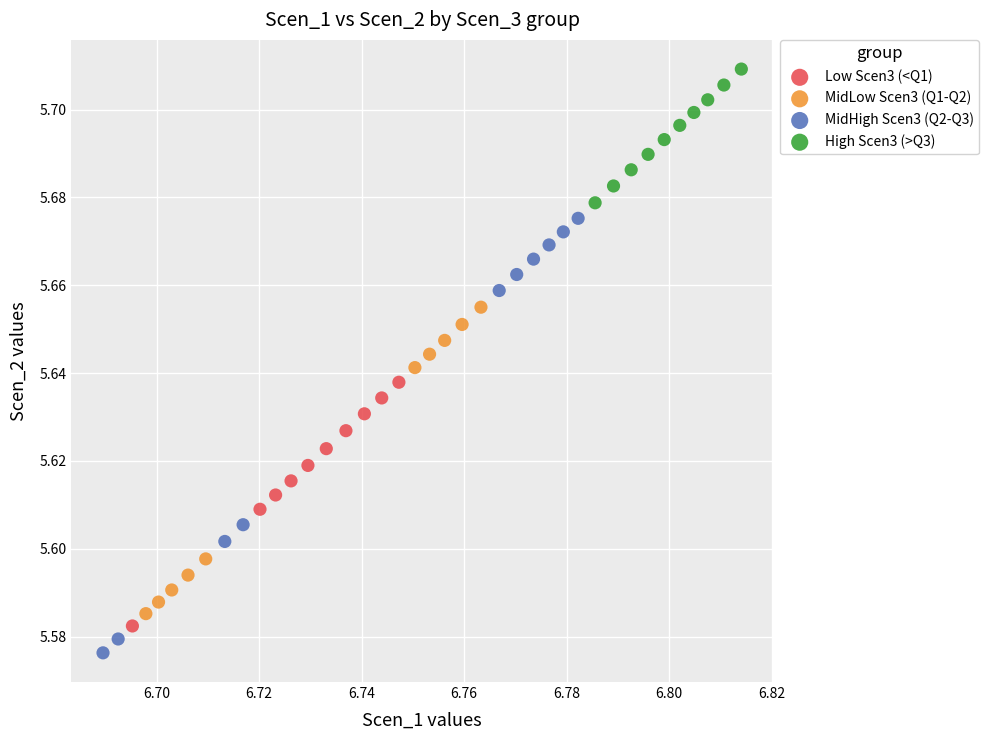

Which series reaches the minimum Y coordinate?

MidHigh Scen3 (Q2-Q3)